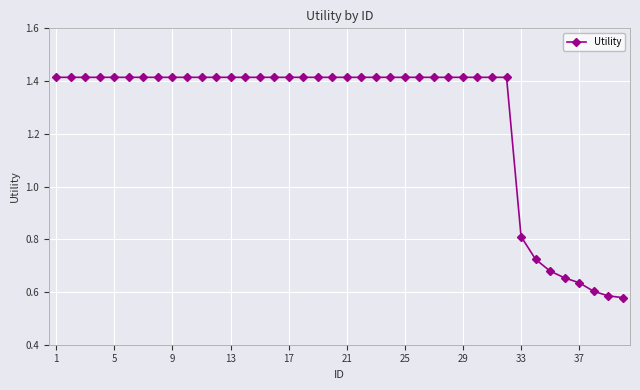

How many values are between 1 and 2?

32